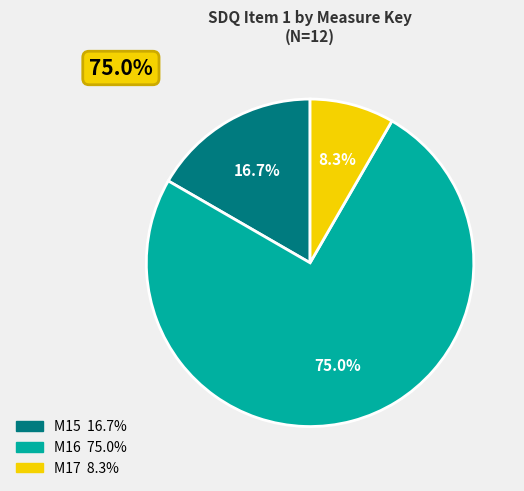

Does M16 represent more than half of the total?

Yes